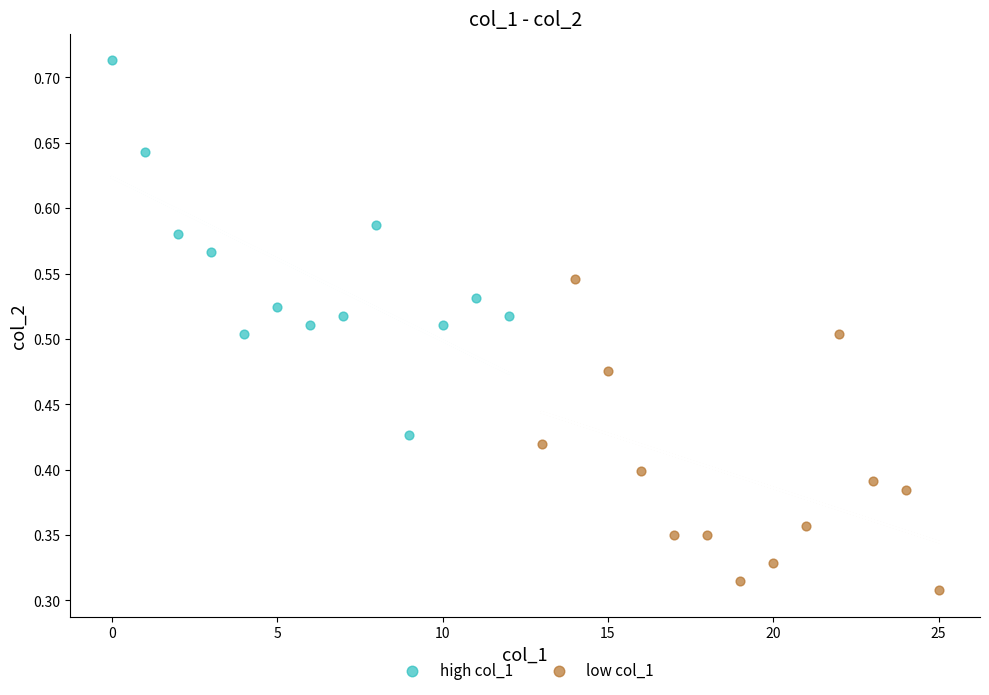

Which series contains the highest Y value?

high col_1